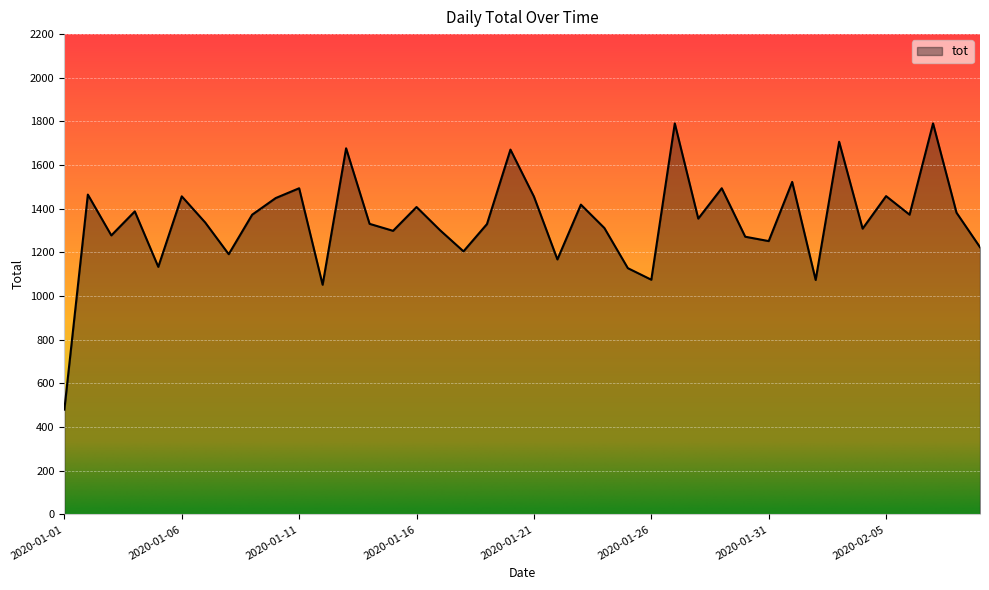

What is the smallest value displayed?

480